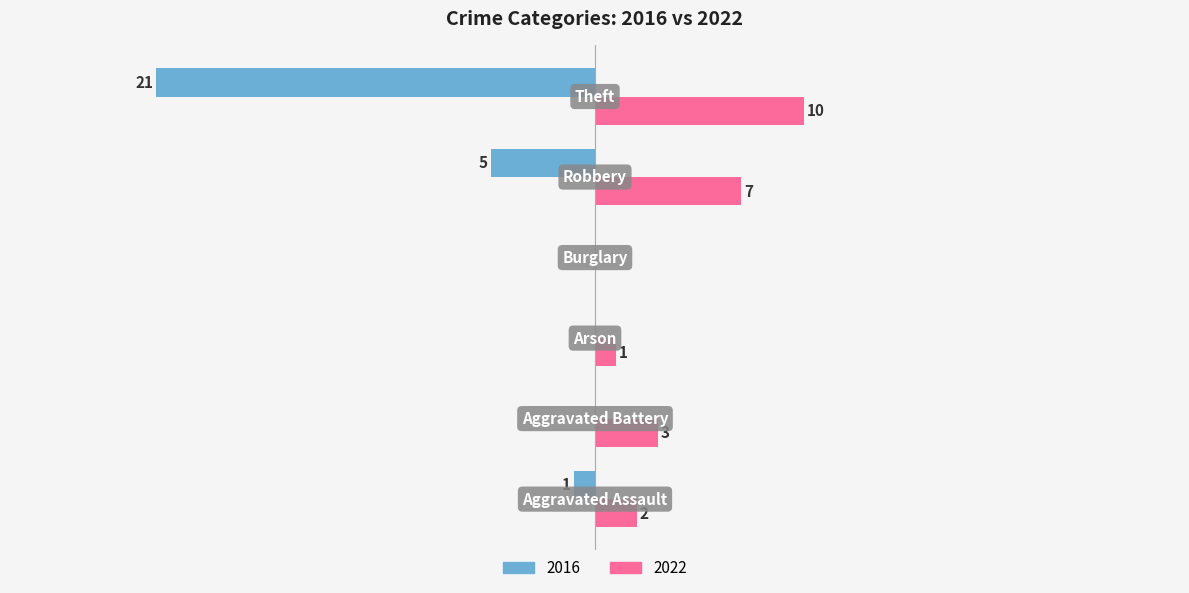

What are all the series names shown in the legend?

2016, 2022